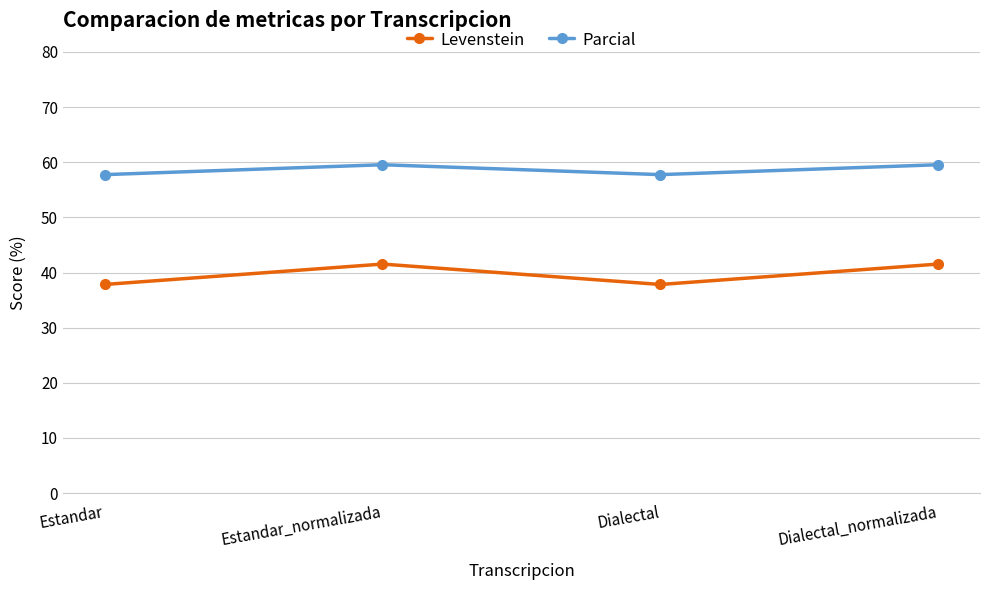

Count the Levenstein values in the range 37 to 41.

2